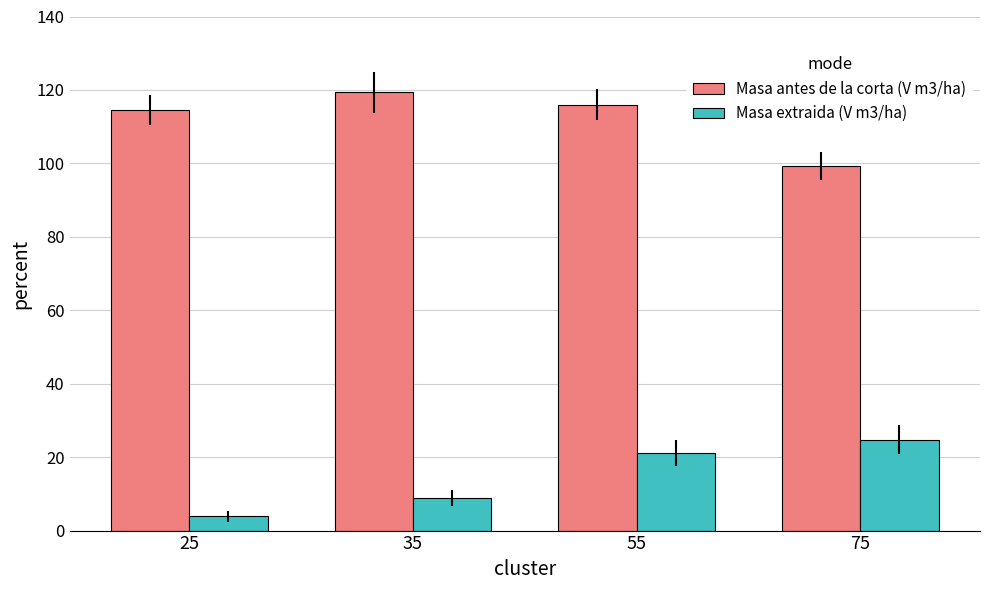

Which series changed the most between 35 and 75?

Masa antes de la corta (V m3/ha)